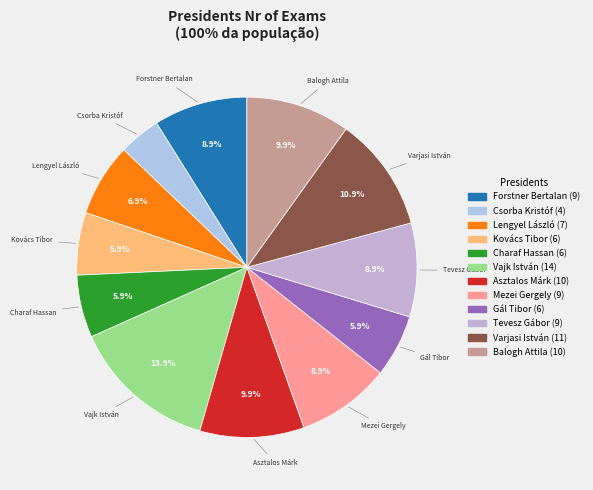

How many segments does this pie chart have?

12